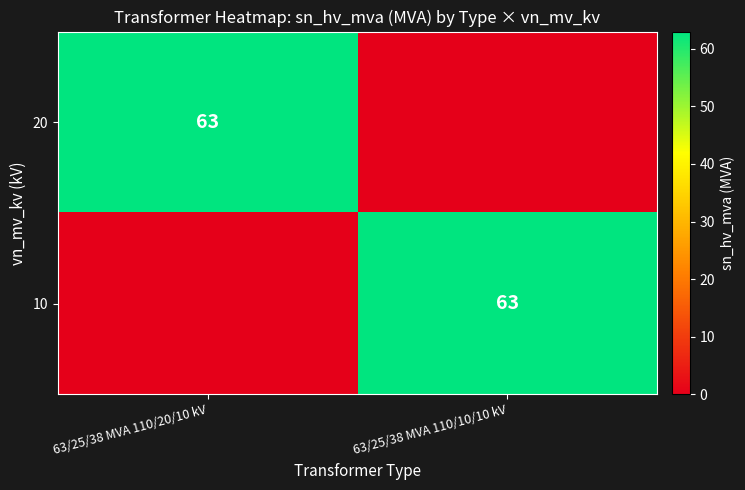

The value of 20 at 63/25/38 MVA 110/20/10 kV is 63. True or false?

True